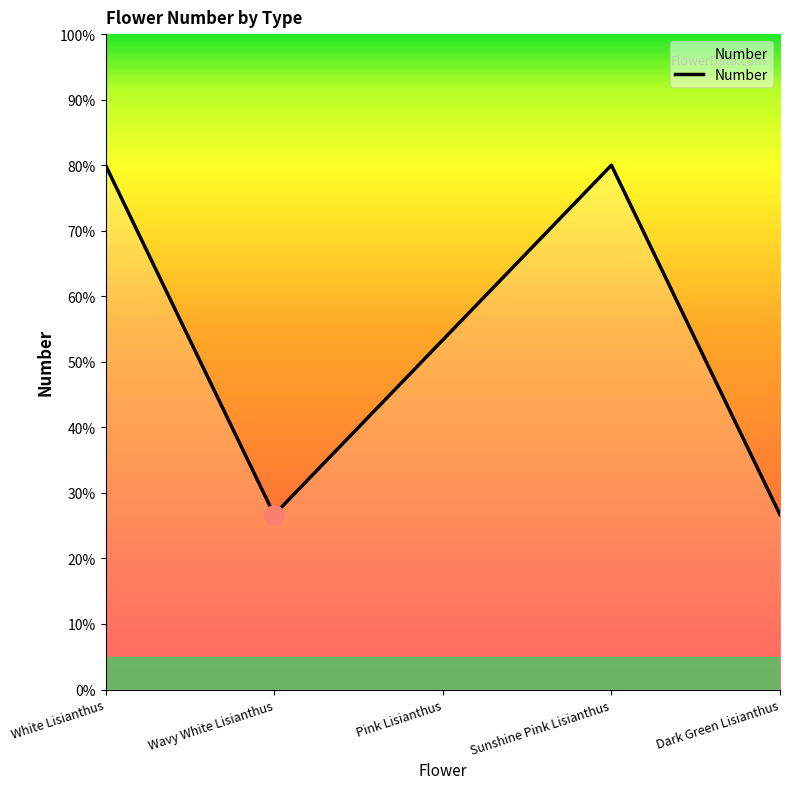

At which category does the data reach its first local peak?

Sunshine Pink Lisianthus